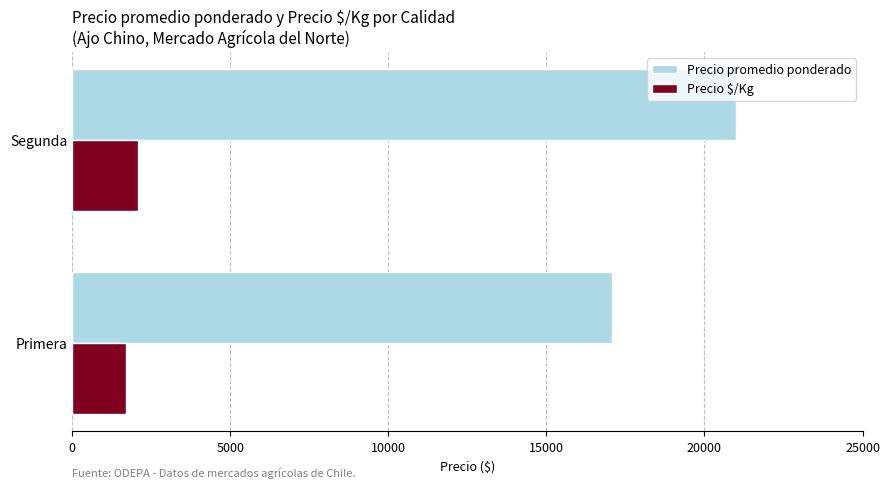

At Primera, list the series in order from smallest to largest.

Precio $/Kg, Precio promedio ponderado